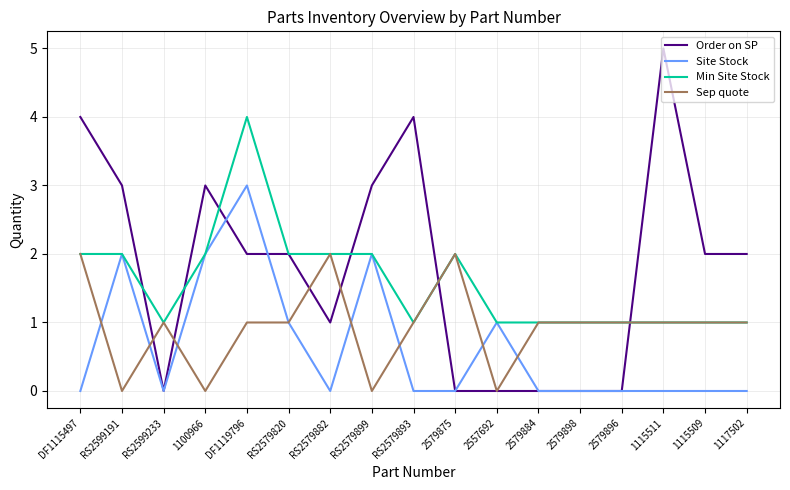

Is the value of Sep quote at RS2579899 greater than the value of Min Site Stock at 2579898?

No